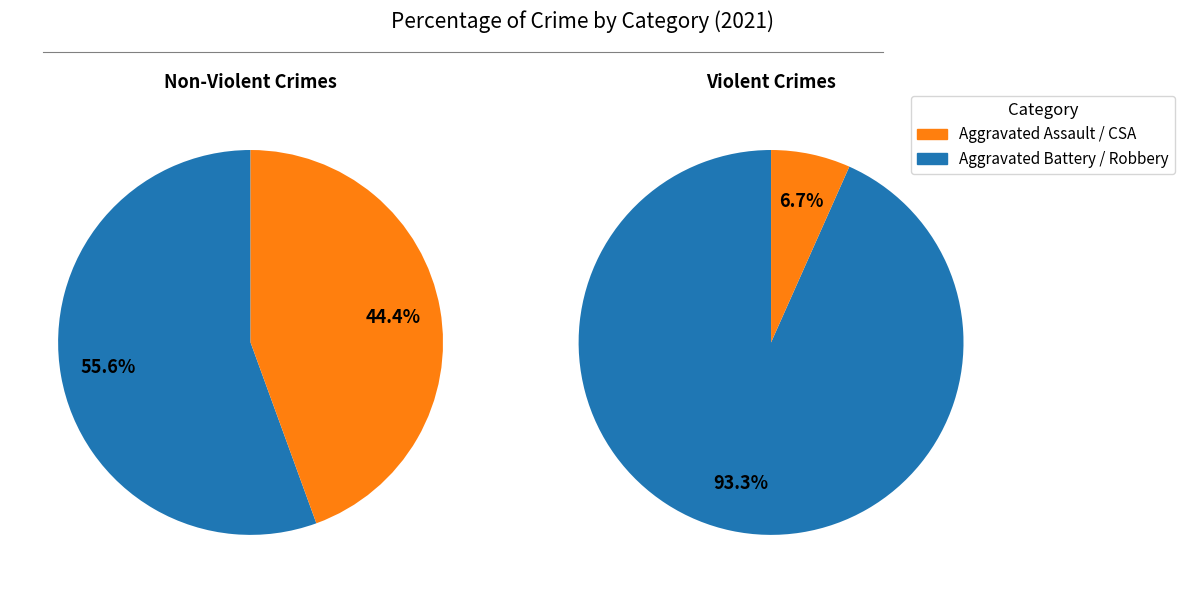

Does Robbery account for over 50% of the chart?

Yes